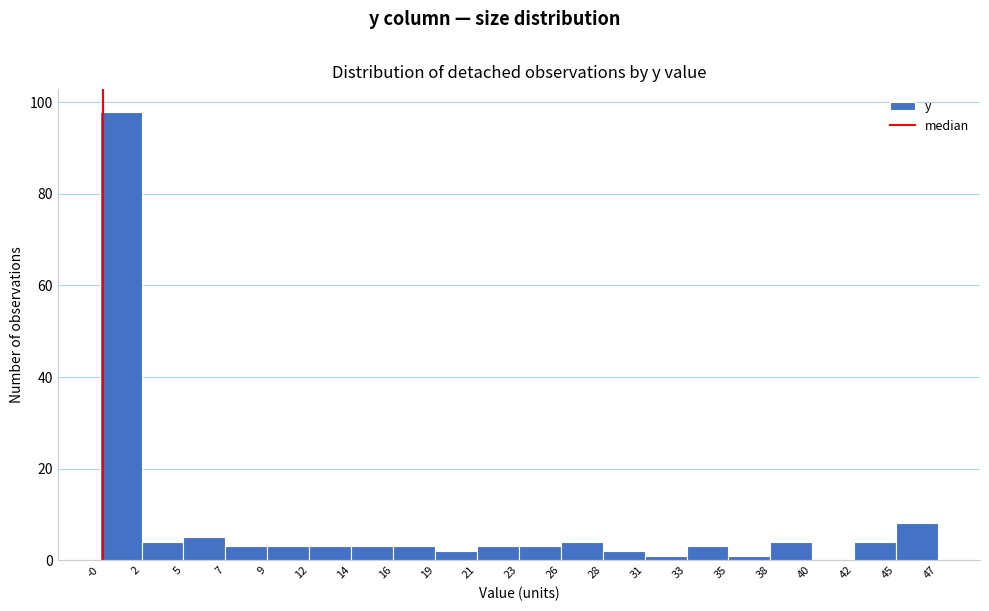

Over which range of the x-axis is the bar tallest?

-0 to 2